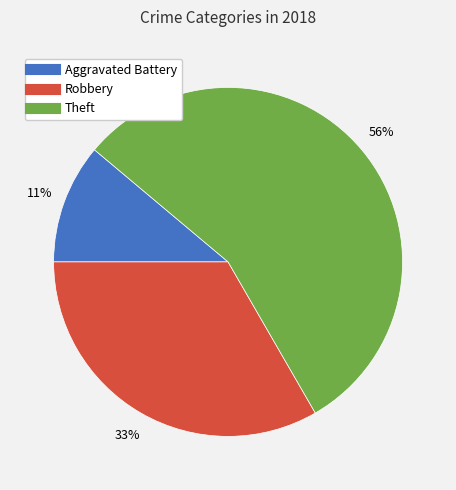

Which category has the biggest portion of the pie?

Theft